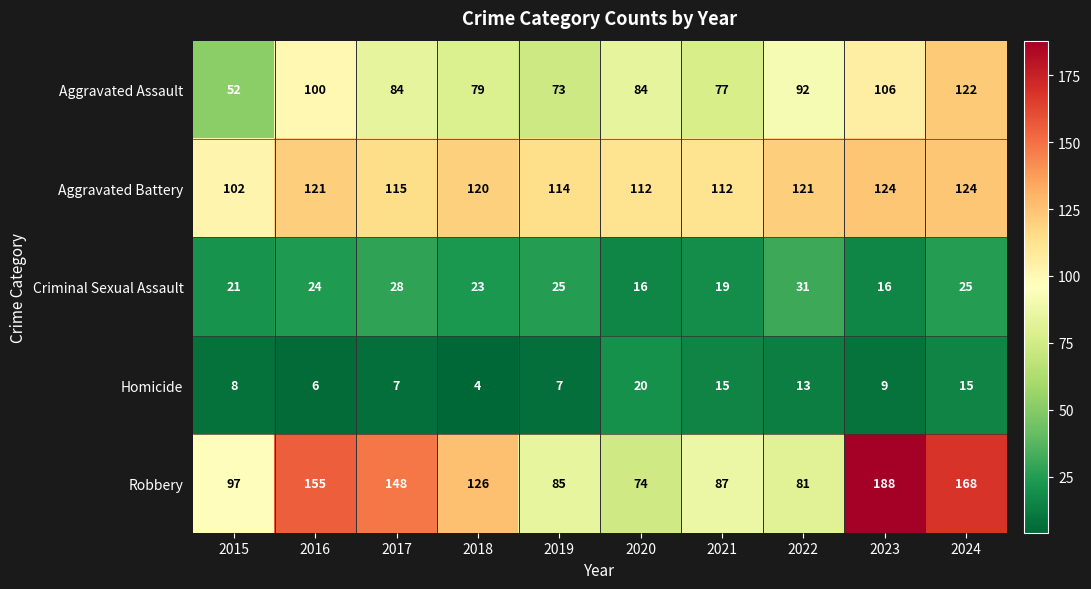

Which label corresponds to the largest value in the chart?

2023